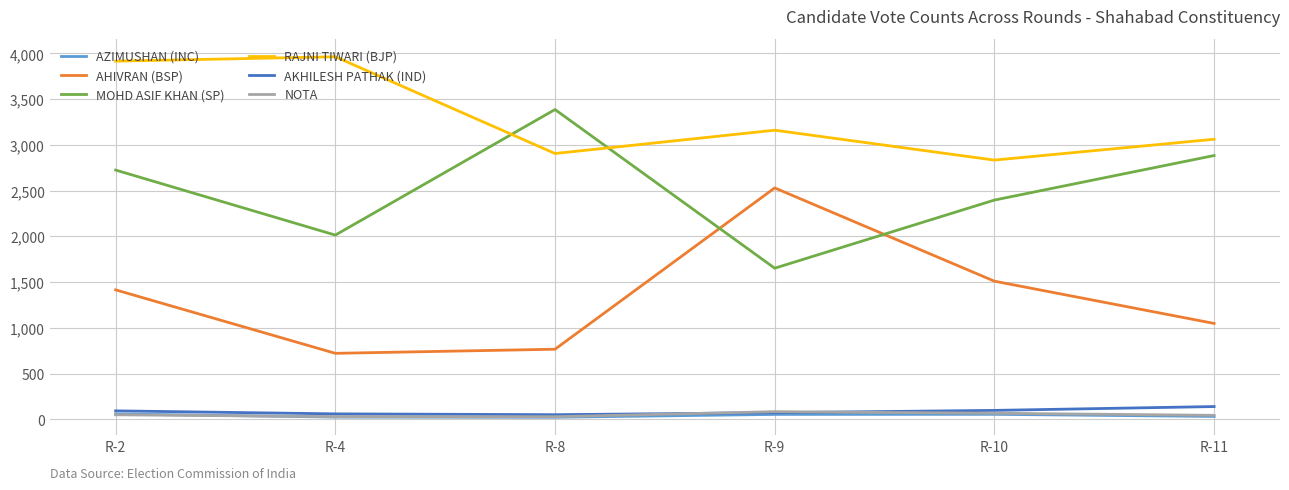

At which category is the sum across all series the highest?

R-2